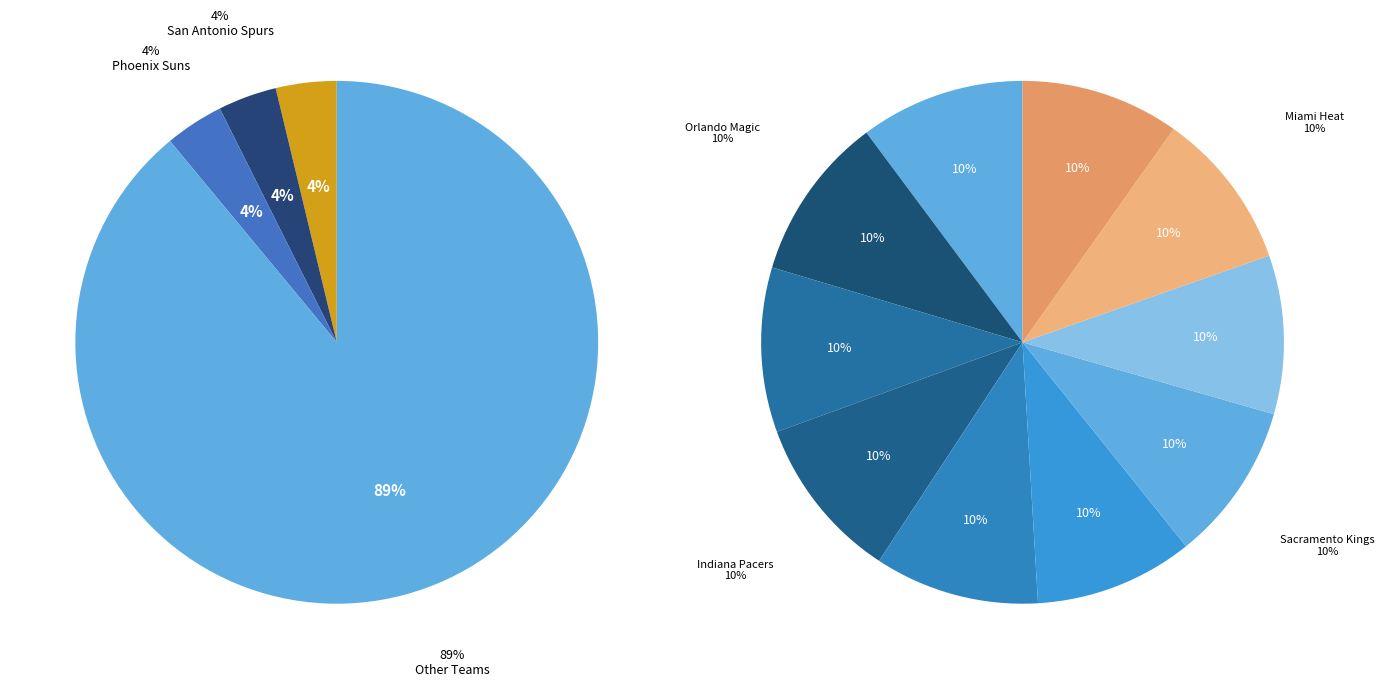

What is the change in value from Milwaukee Bucks to San Antonio Spurs?

+4